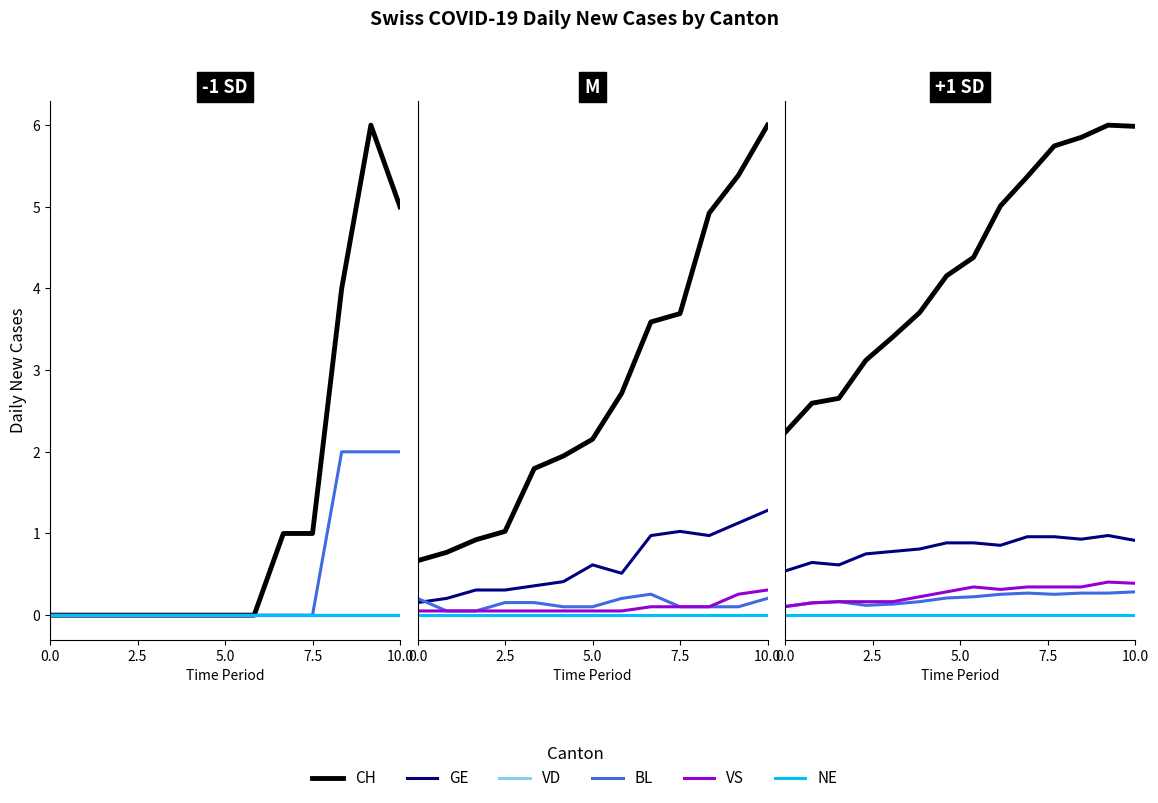

True or false: CH and VS intersect in this chart.

False